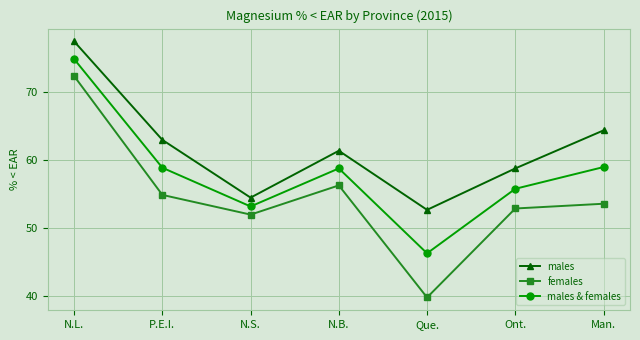

What is the label of the 1st point from the right?

Man.